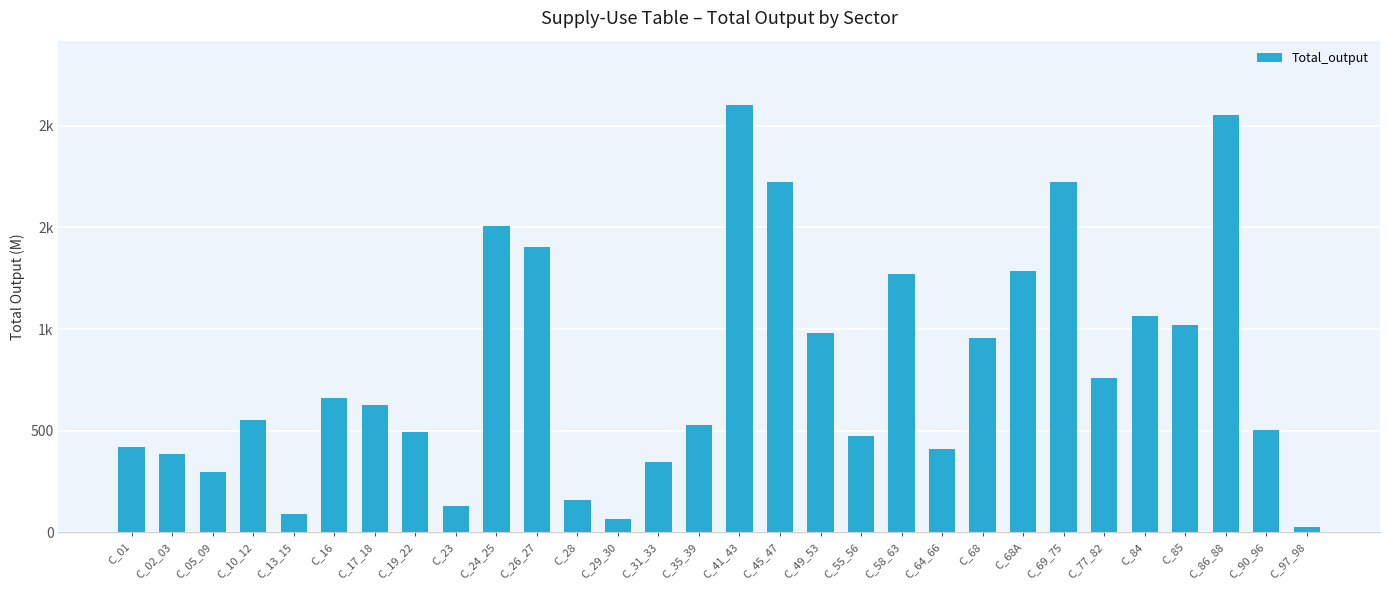

Reading left to right, extract all data points from this chart.

C_01=420.1	C_02_03=387.4	C_05_09=295.5	C_10_12=552.6	C_13_15=89.0	C_16=659.1	C_17_18=627.2	C_19_22=496.4	C_23=128.5	C_24_25=1505.8	C_26_27=1403.3	C_28=160.3	C_29_30=67.1	C_31_33=348.2	C_35_39=528.4	C_41_43=2103.2	C_45_47=1725.9	C_49_53=982.6	C_55_56=474.4	C_58_63=1270.3	C_64_66=410.5	C_68=954.1	C_68A=1286.1	C_69_75=1726.0	C_77_82=759.0	C_84=1066.3	C_85=1020.3	C_86_88=2051.4	C_90_96=503.1	C_97_98=27.5